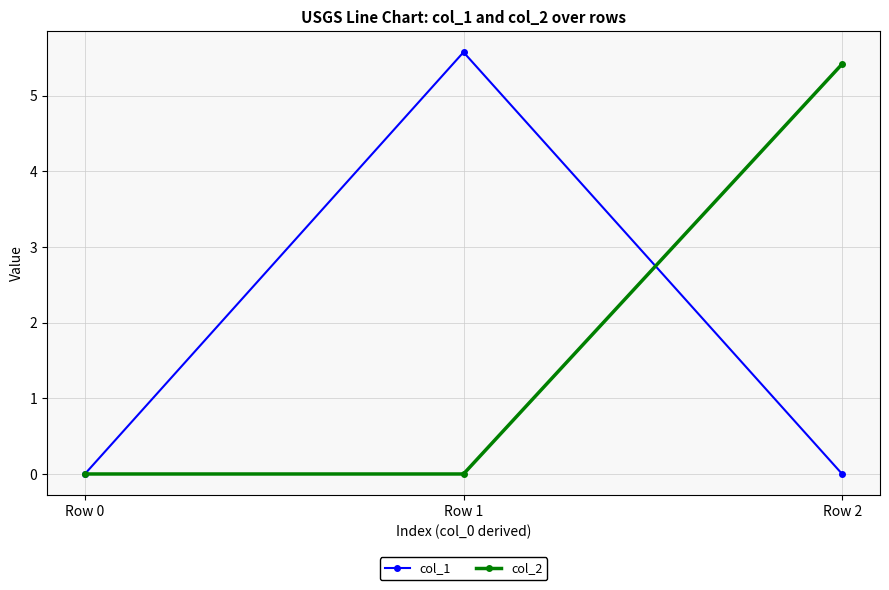

Reading left to right, transcribe all the data shown in this chart.

col_1: Row 0=0.0	Row 1=5.6	Row 2=0.0
col_2: Row 0=0.0	Row 1=0.0	Row 2=5.4